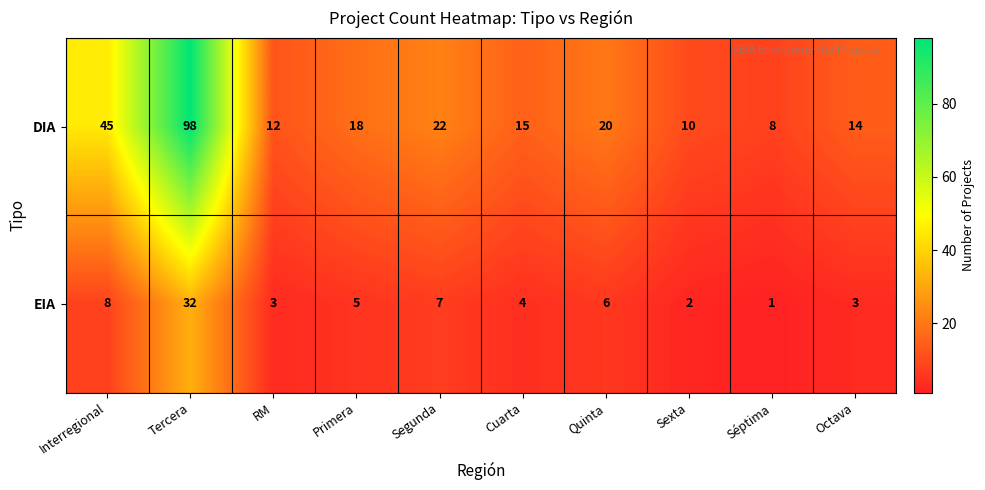

Which series has the largest range (max minus min)?

DIA